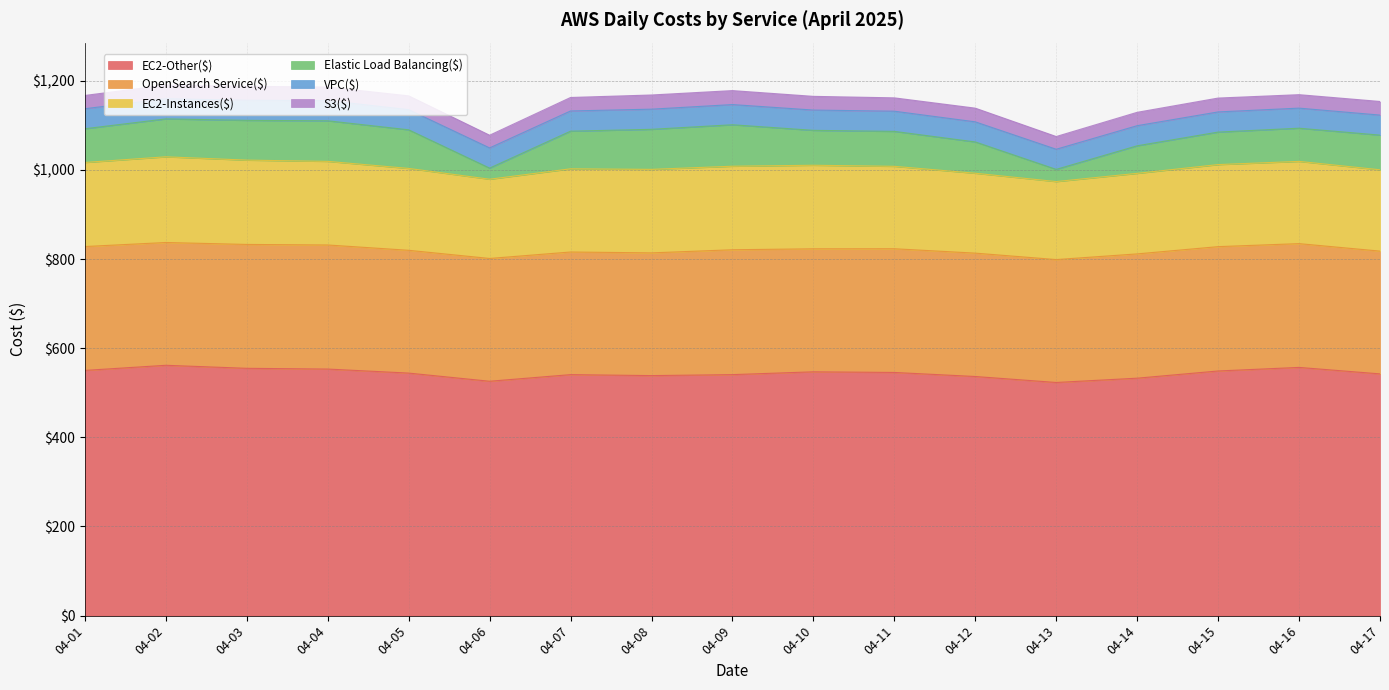

At which label is S3($) closest to 30?

04-14